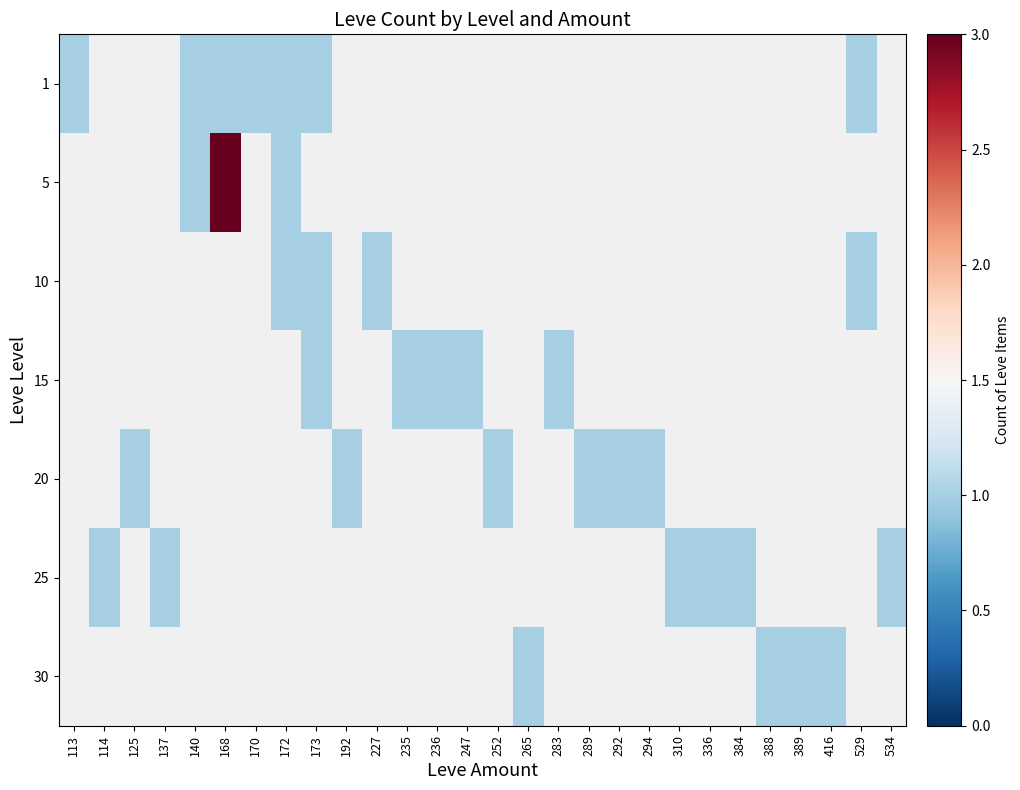

Is the value of 1 at 384 greater than the value of 5 at 529?

No